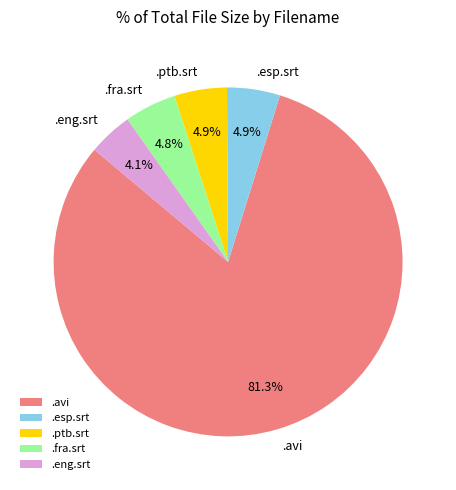

What is the largest slice in the pie chart?

.avi